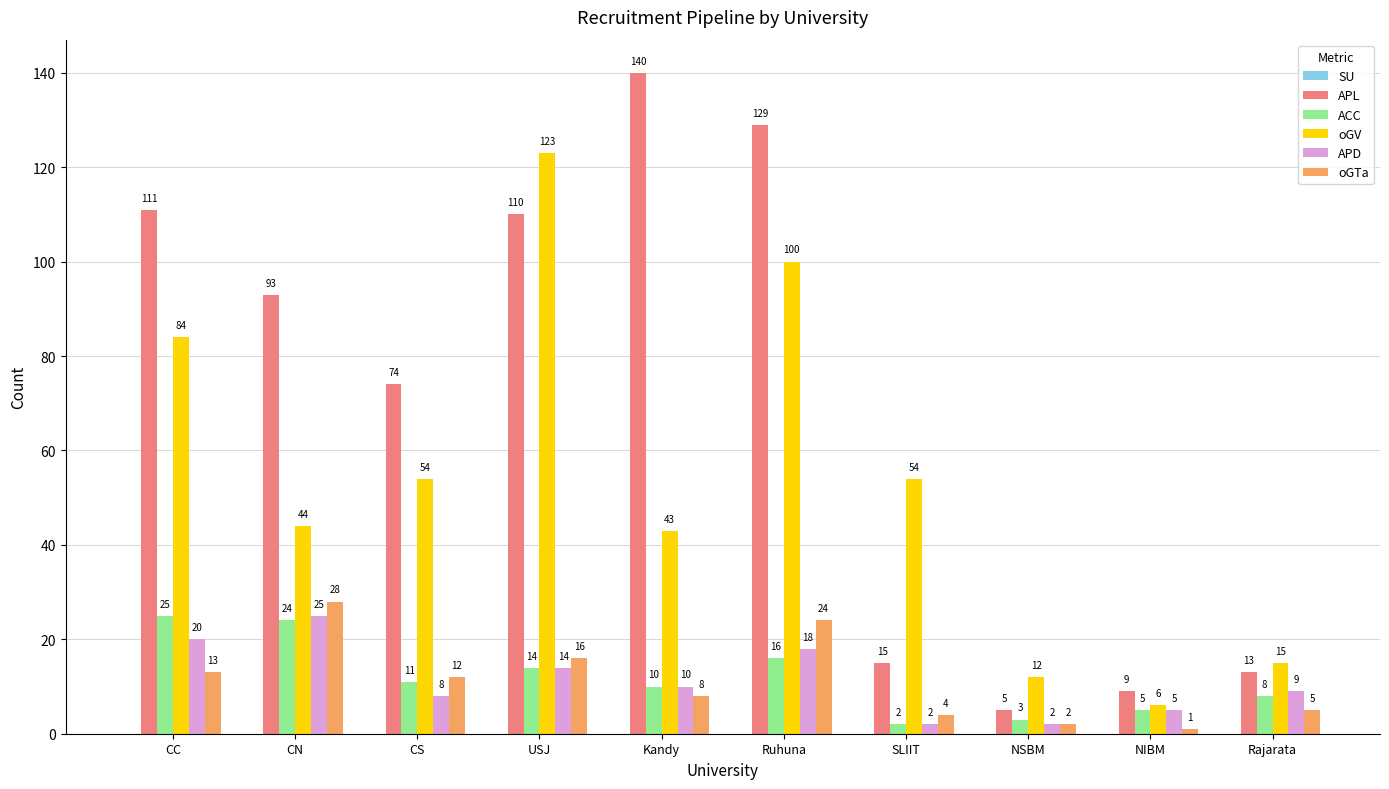

How many series are shown in this chart?

5